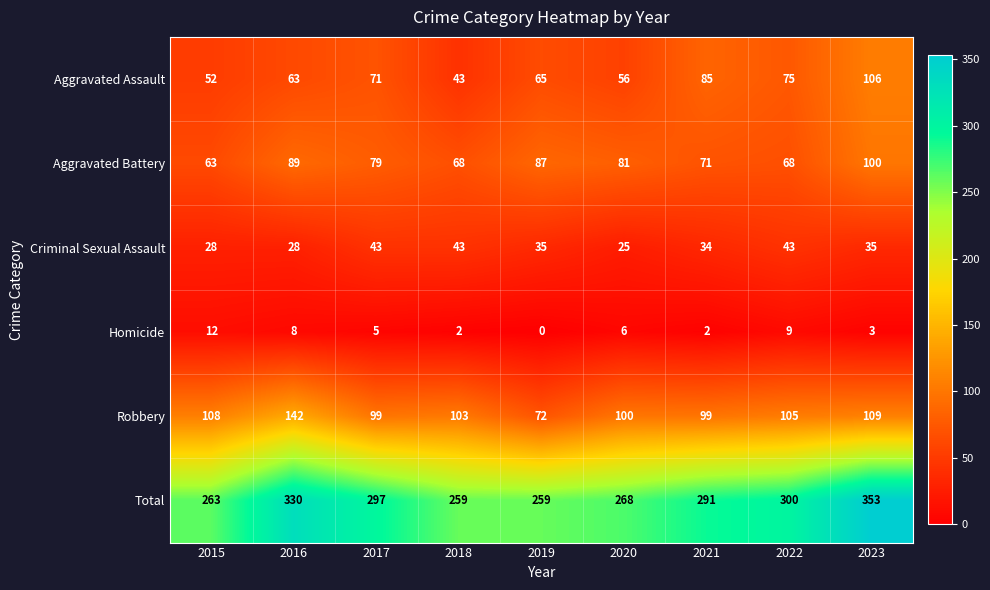

Is it true that Total equals 297 at 2017?

True